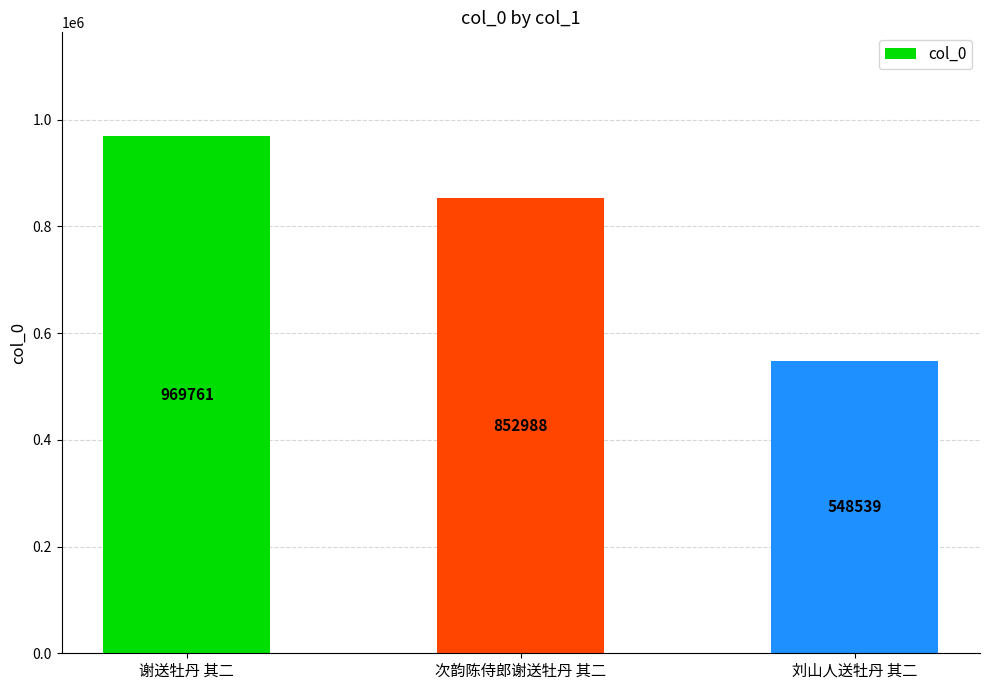

What is the label of the 3rd bar from the right?

谢送牡丹 其二